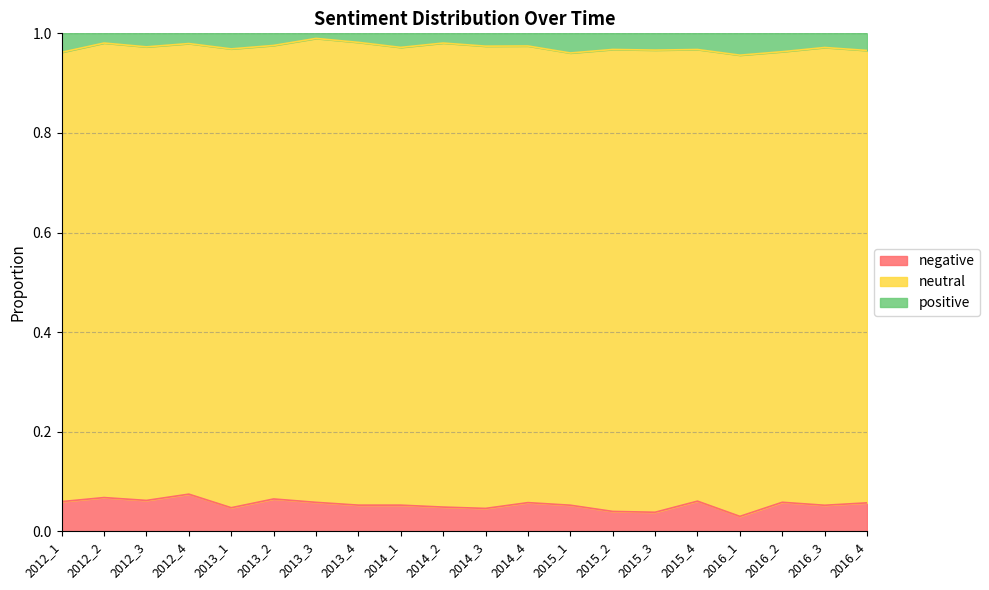

At which category is the sum across all series the highest?

2012_4